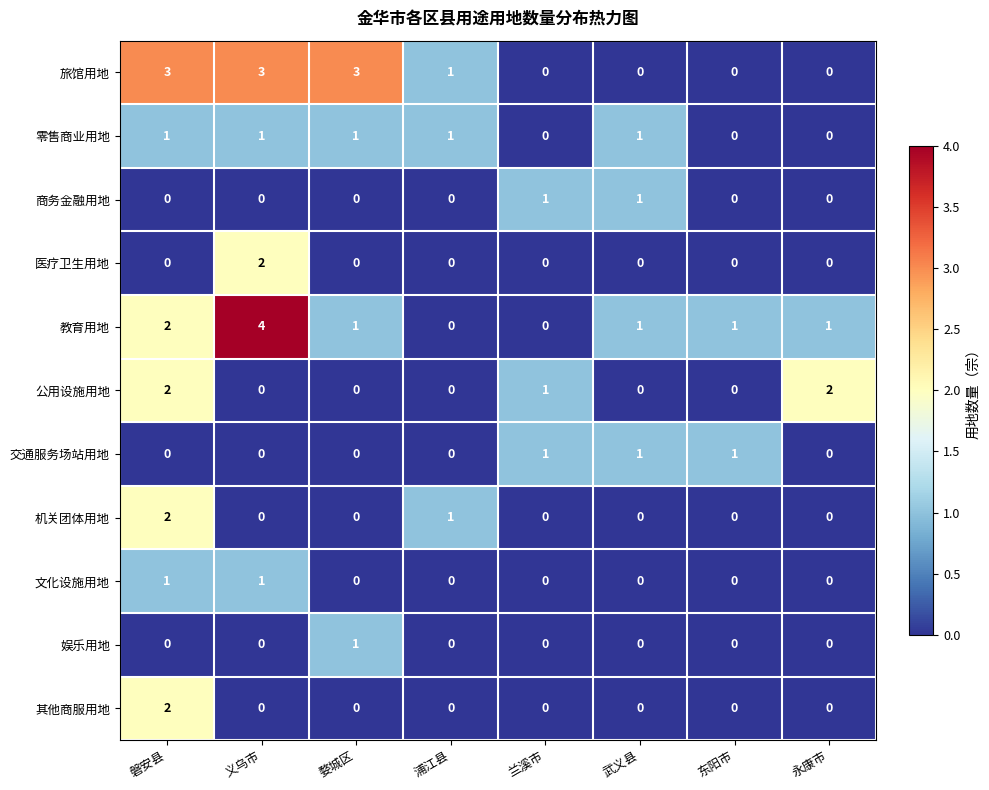

The 医疗卫生用地 series shows 0 at 永康市. True or false?

True